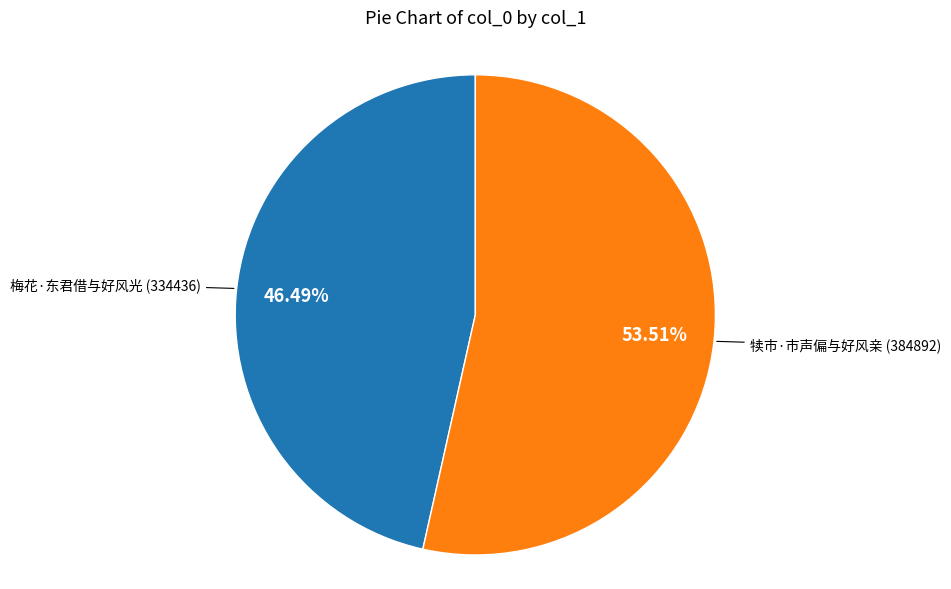

What is the ratio of the value at 梅花·东君借与好风光 to the value at 犊市·市声偏与好风亲?

0.9